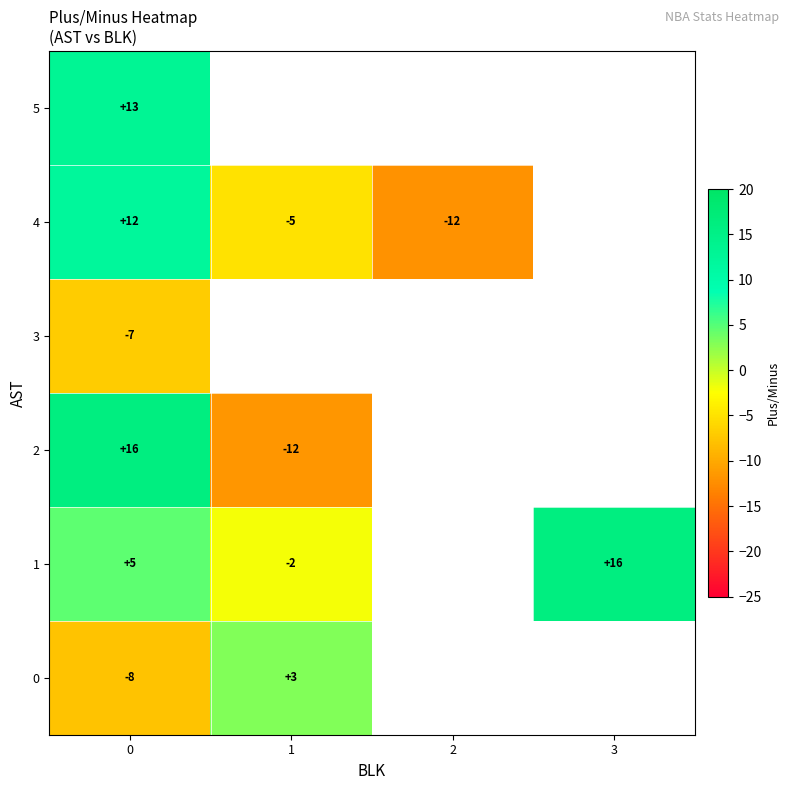

Which series has the widest spread of values?

row_2